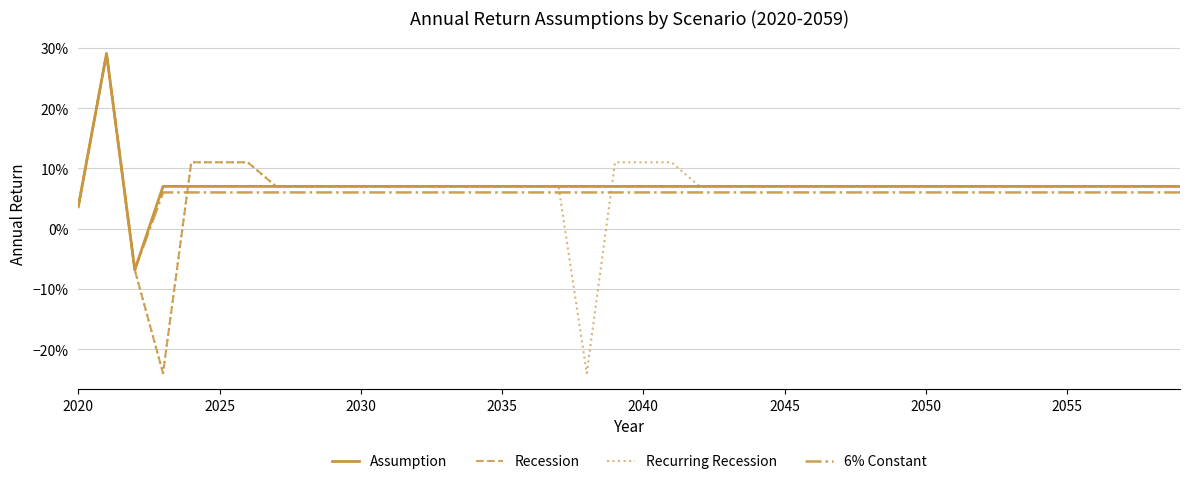

What is the value of the 6% Constant point at the 14th from the left?

0.1